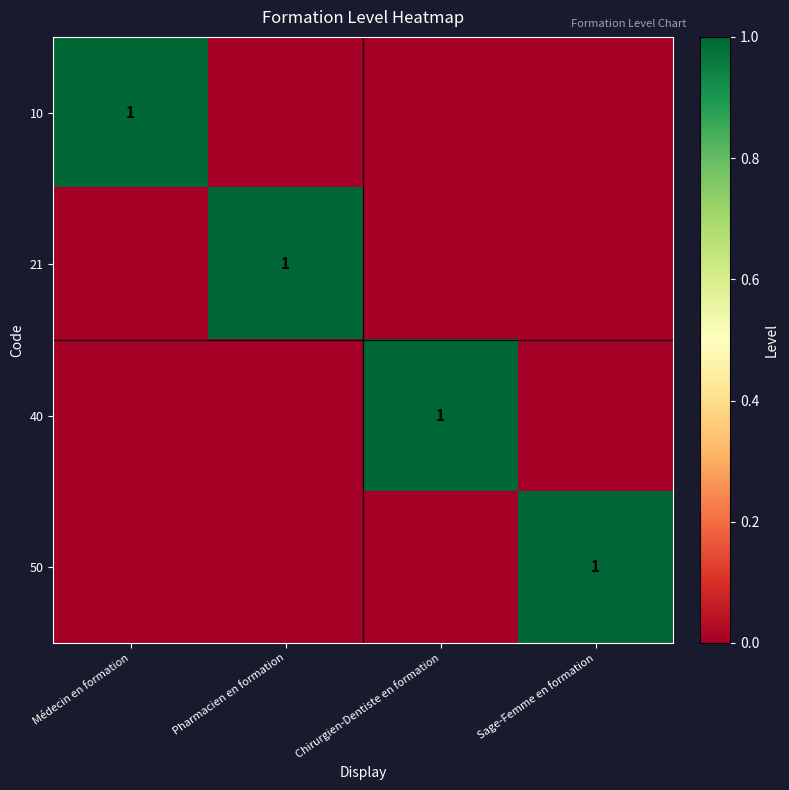

True or false: 40 has a value of 1 at Chirurgien-Dentiste en formation.

True